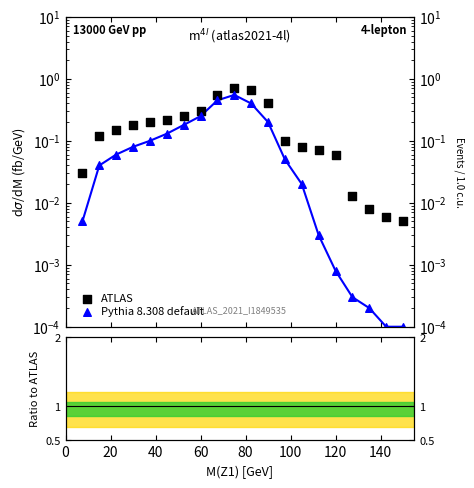

Which series has the widest spread of Y values?

ATLAS